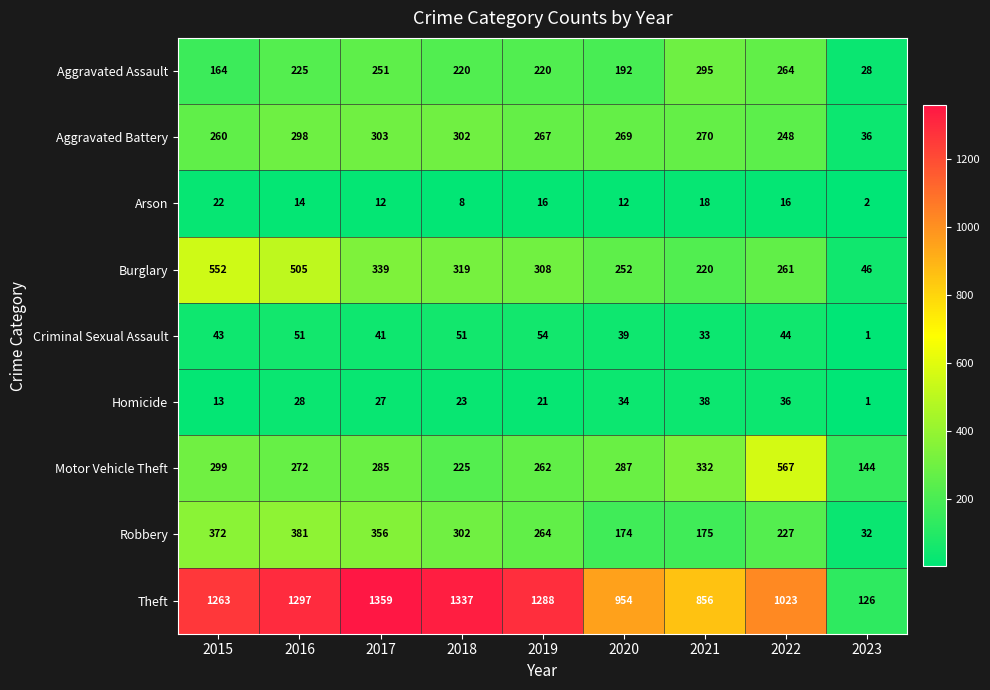

What is the total value across all series at 2017?

2973